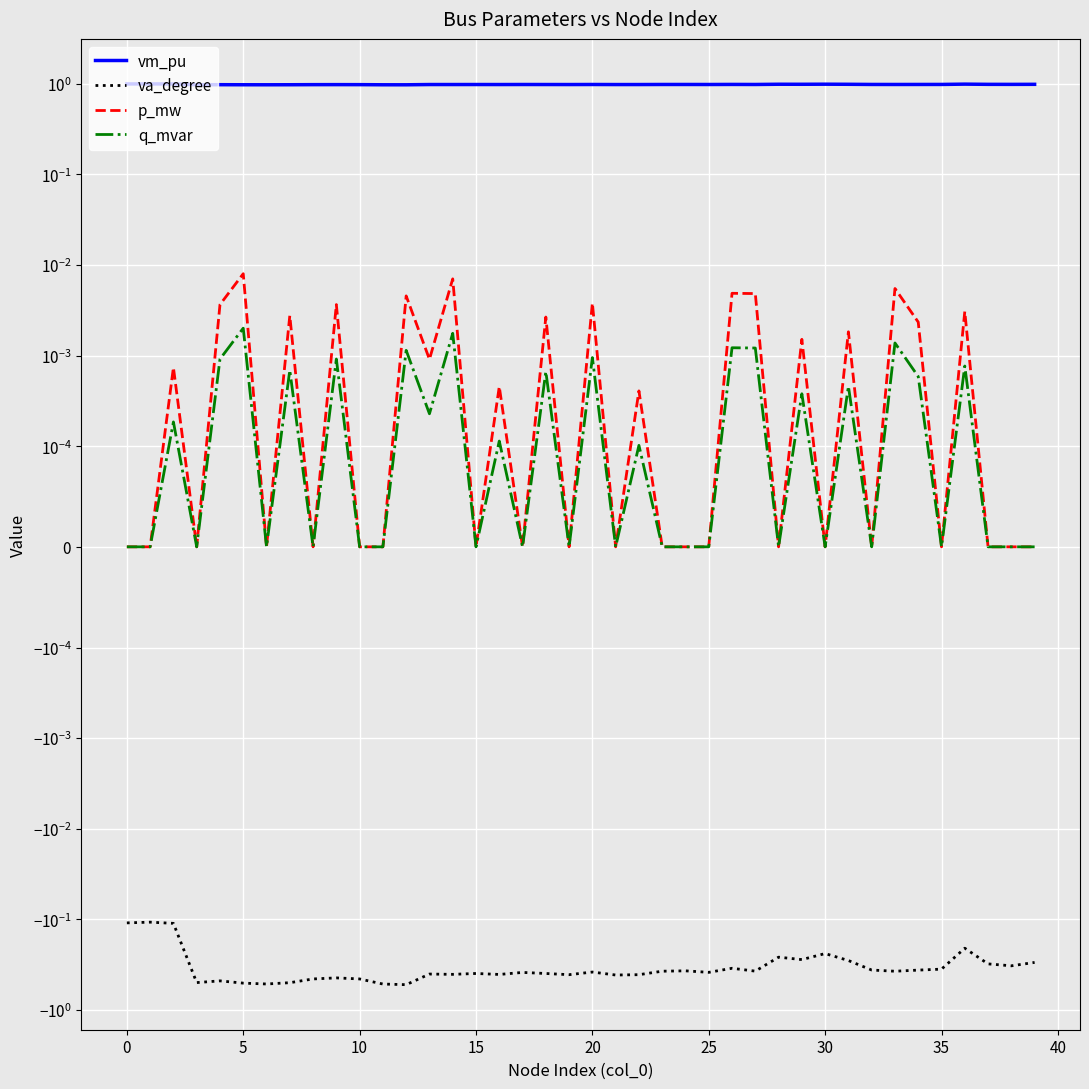

The p_mw series shows 0.0 at 25. True or false?

True